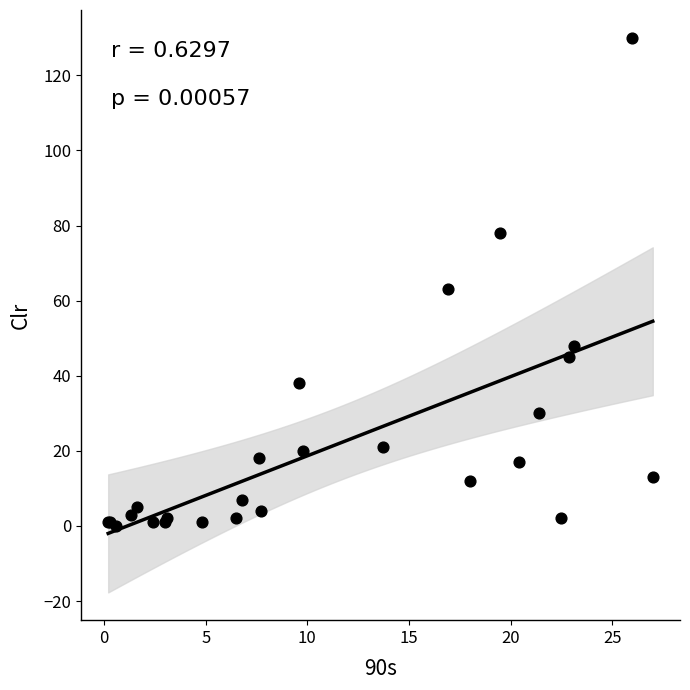

What Y value in the scatter plot is closest to 65?

63